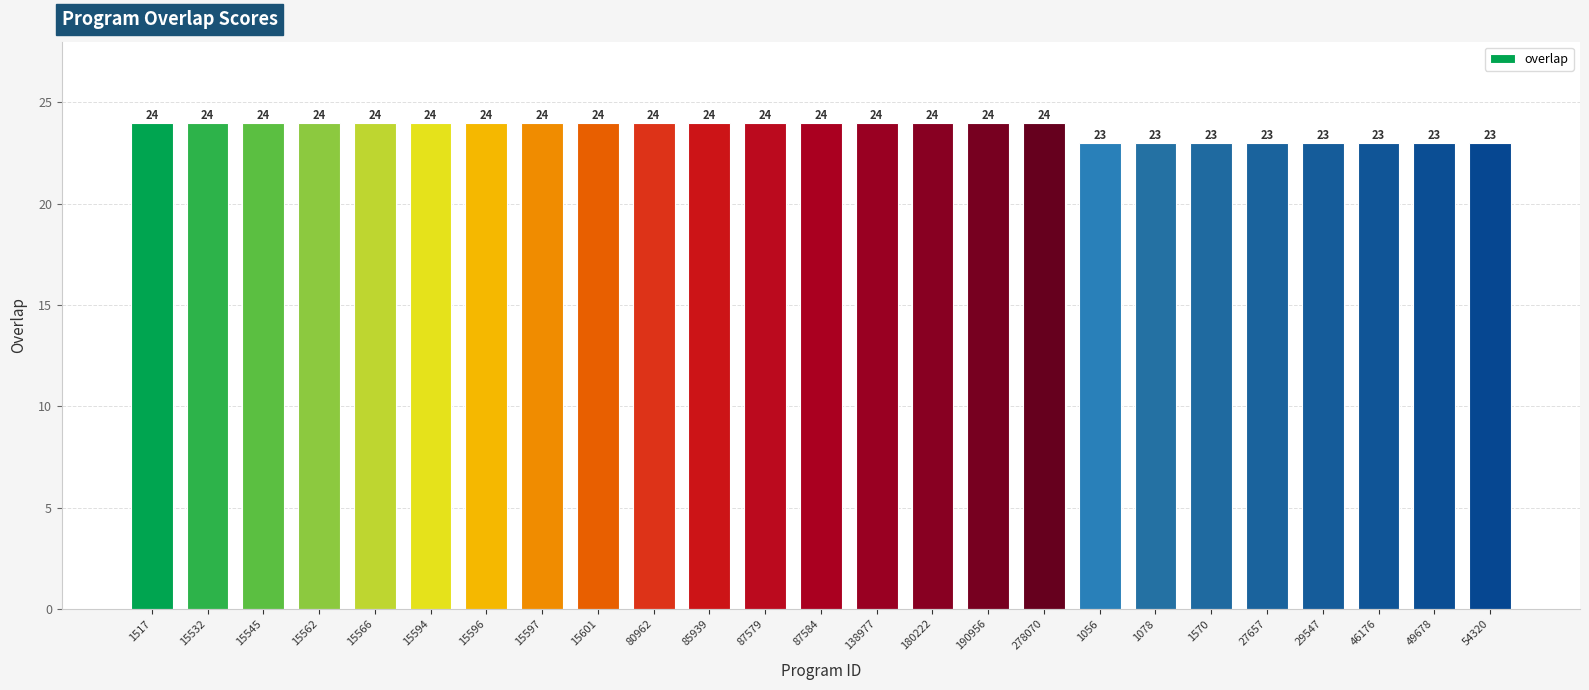

Between 85939 and 1570, which is larger?

85939